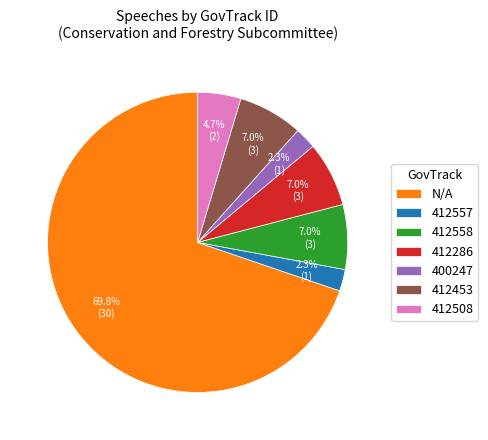

Is it true that N/A is 12% of the pie?

False